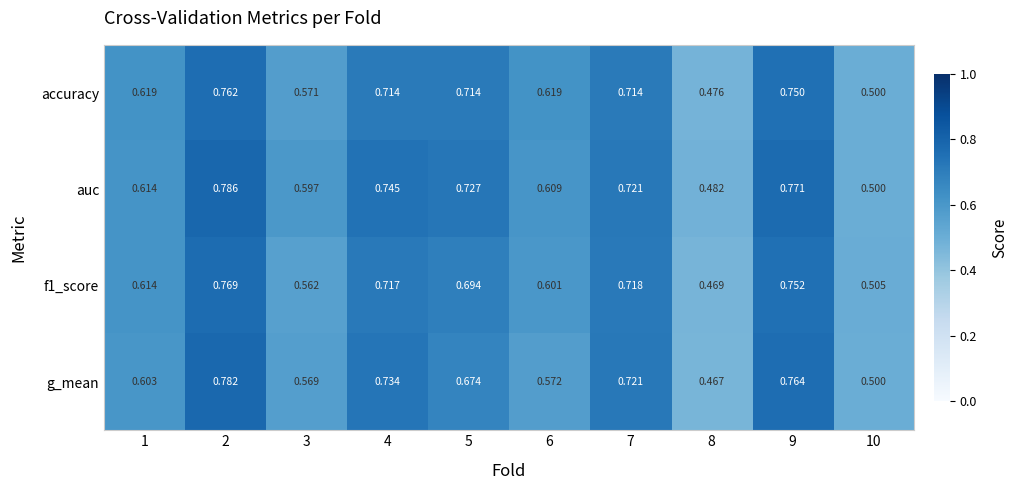

Which series has the largest total across all categories?

auc